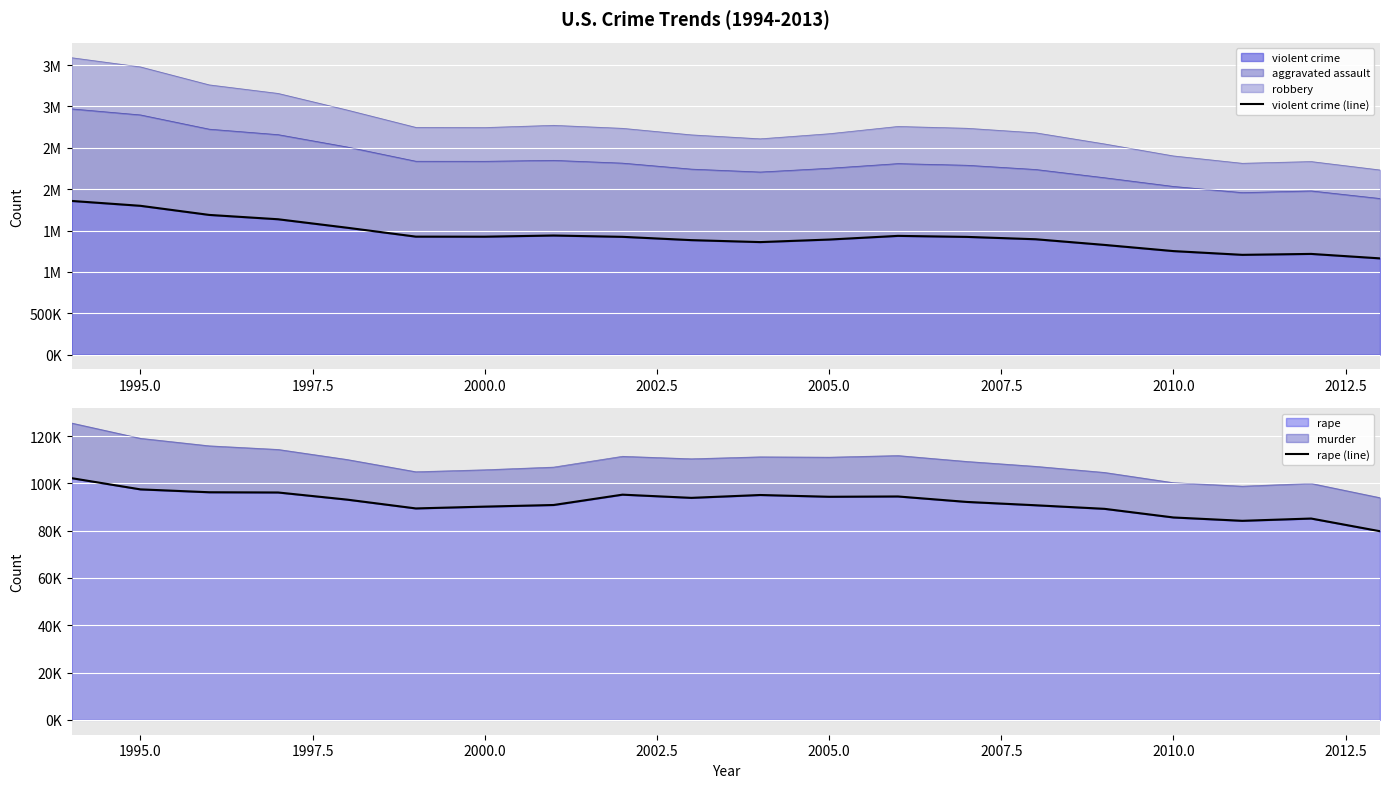

How many lines are shown in the chart?

2